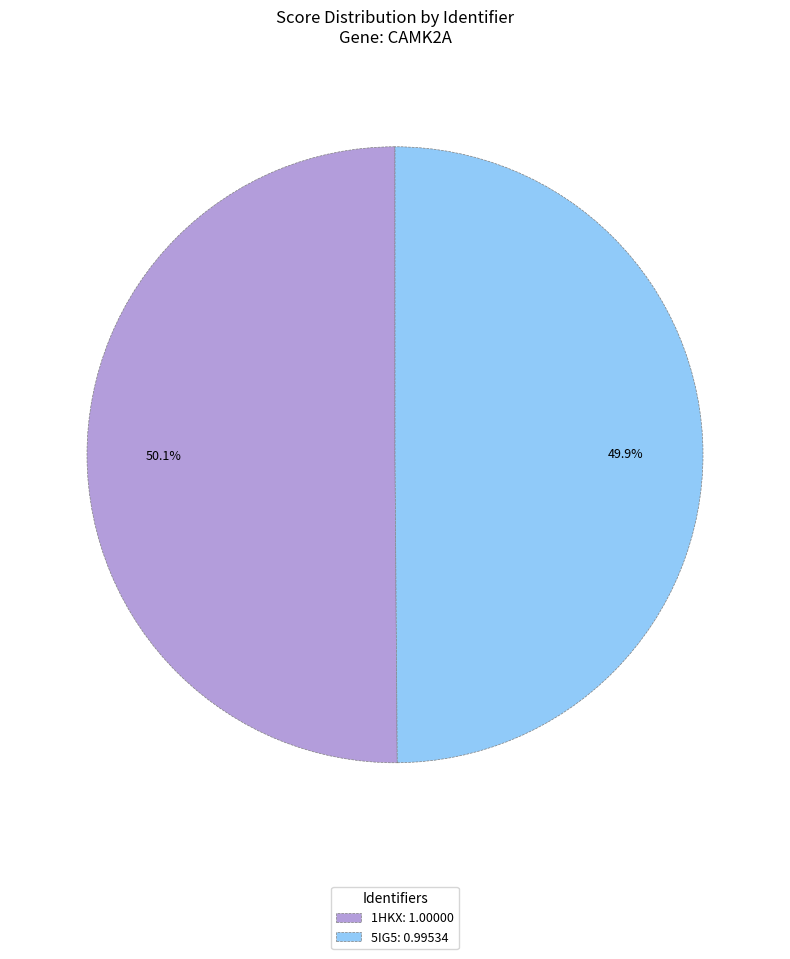

Is there any slice that represents more than half of the pie?

Yes